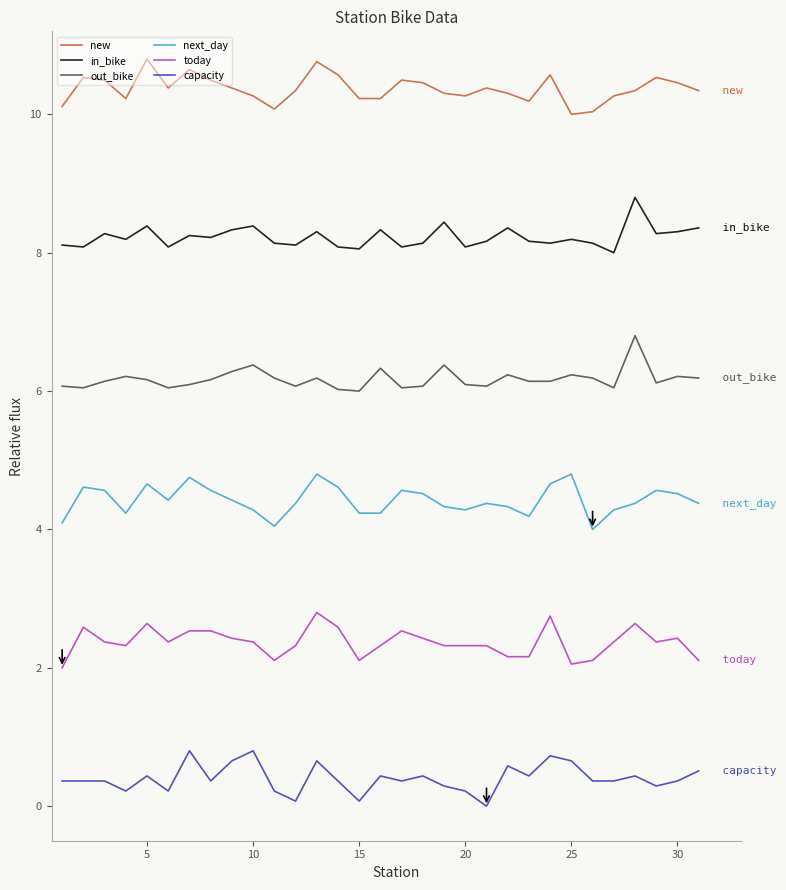

What is the maximum value shown in the chart?

10.8